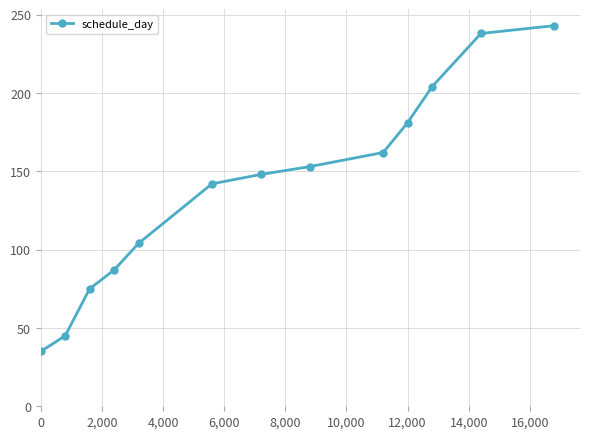

Does the chart have visible grid lines?

Yes